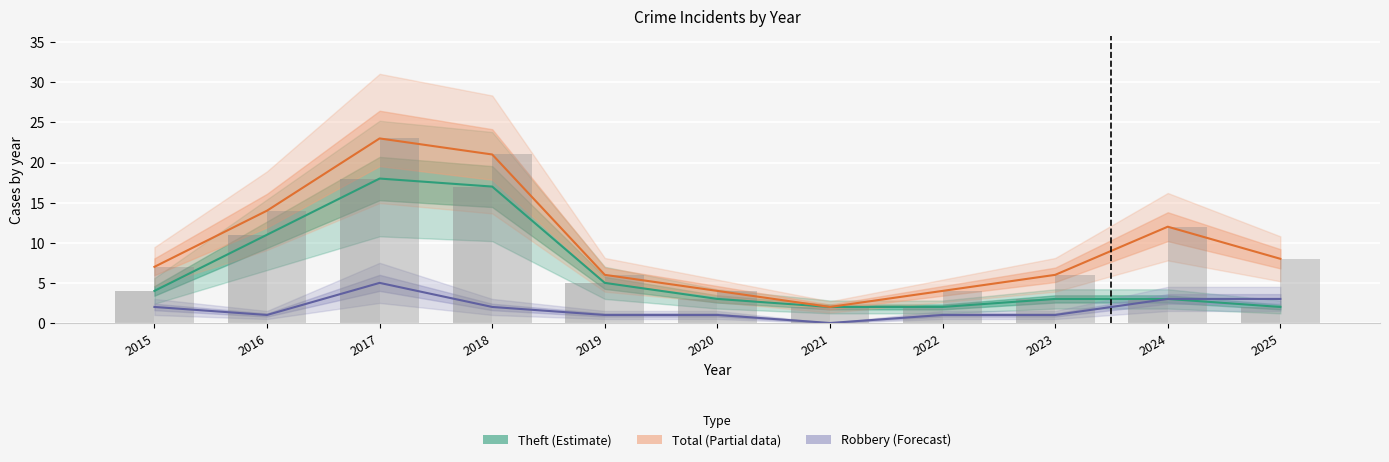

Reading right to left, what are all the values shown in this chart?

Theft: 2025=2	2024=3	2023=3	2022=2	2021=2	2020=3	2019=5	2018=17	2017=18	2016=11	2015=4
Total: 2025=8	2024=12	2023=6	2022=4	2021=2	2020=4	2019=6	2018=21	2017=23	2016=14	2015=7
Robbery: 2025=3	2024=3	2023=1	2022=1	2021=0	2020=1	2019=1	2018=2	2017=5	2016=1	2015=2